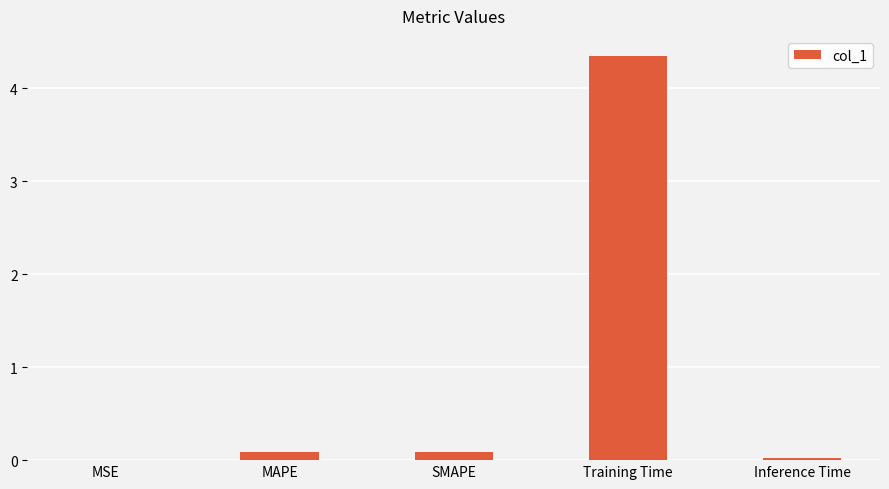

Are the bars grouped side by side (vs. stacked)?

No